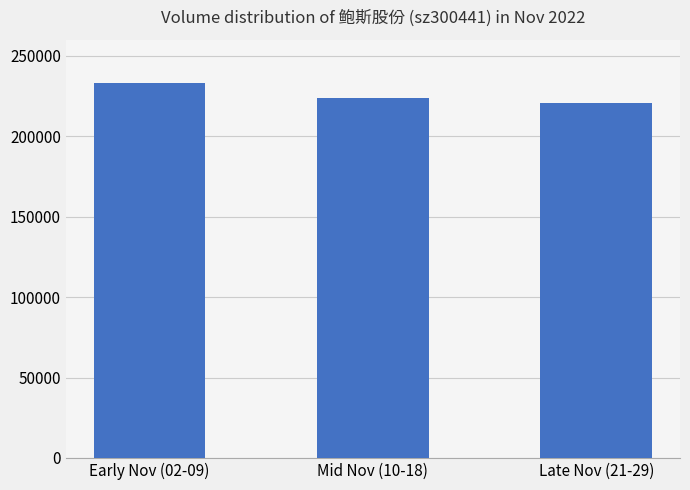

Reading right to left, extract all data points from this chart.

Late Nov (21-29)=221035	Mid Nov (10-18)=223839	Early Nov (02-09)=233294